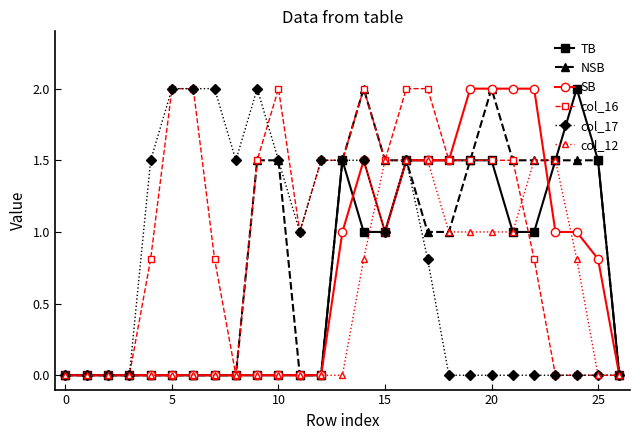

What is the maximum value shown in the chart?

2.0